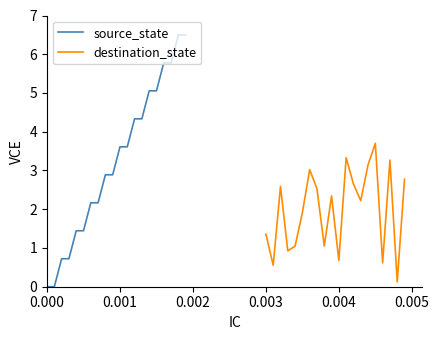

Does the chart display data point markers on the line(s)?

No